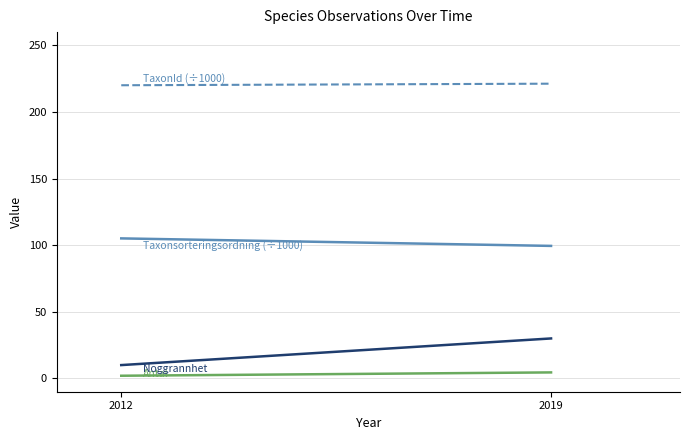

What is the value of the Noggrannhet point at the 1st from the left?

10.0